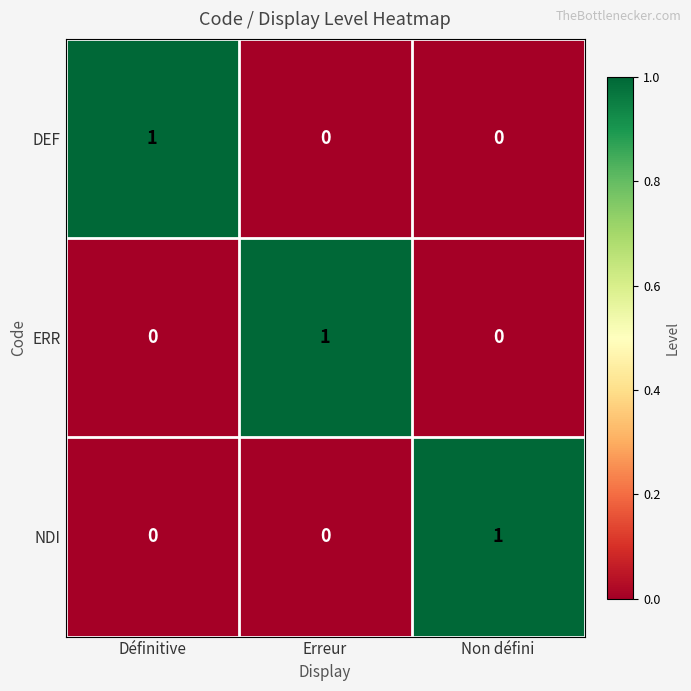

Reading left to right, transcribe all the data shown in this chart.

DEF: Définitive=1	Erreur=0	Non défini=0
ERR: Définitive=0	Erreur=1	Non défini=0
NDI: Définitive=0	Erreur=0	Non défini=1